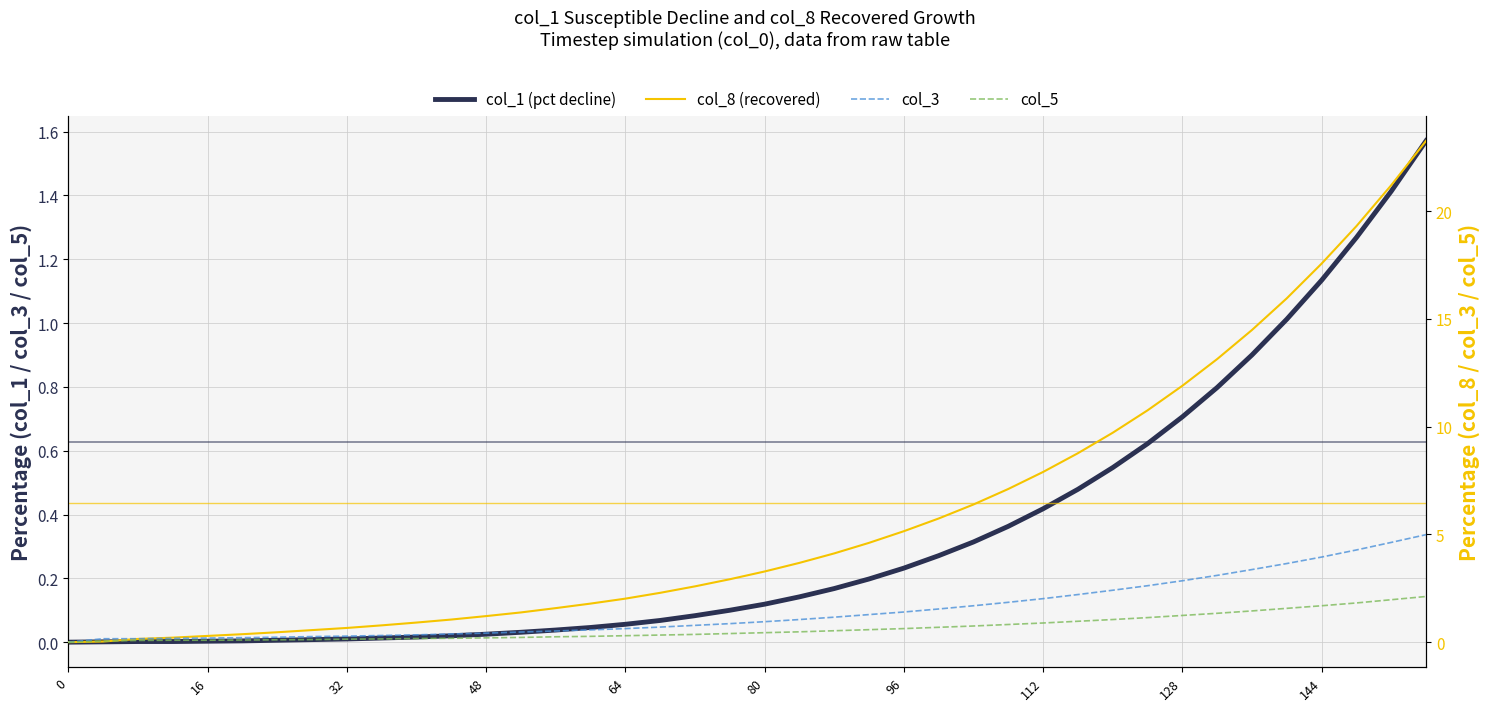

Which series has the largest total across all categories?

col_8 (recovered)